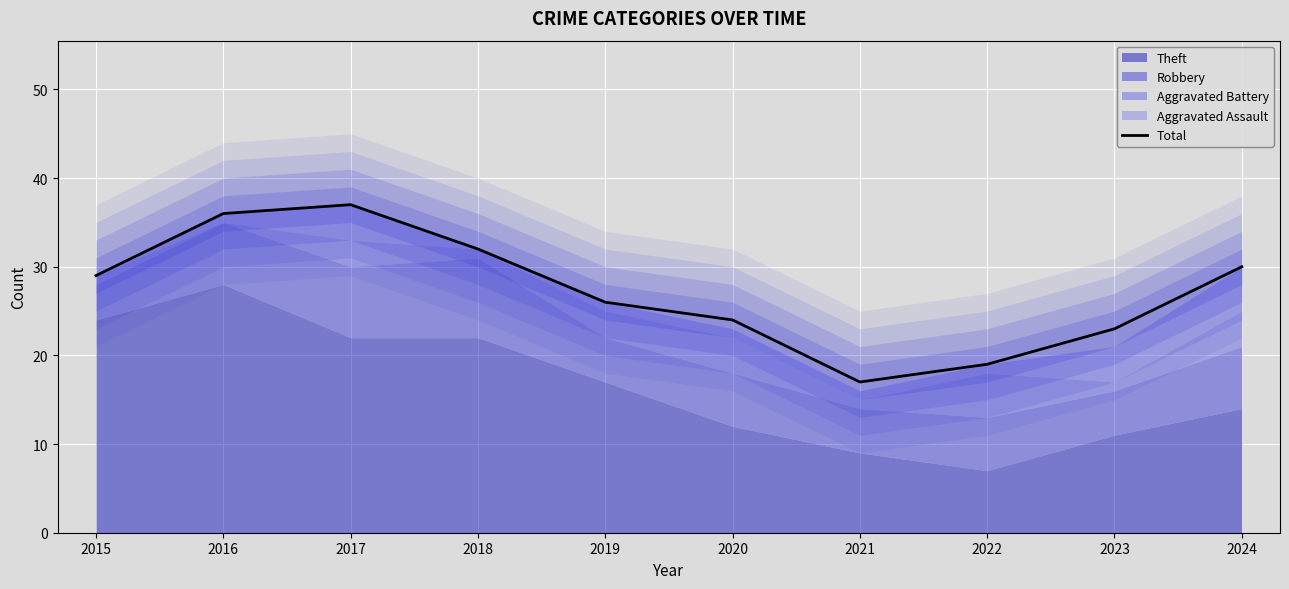

Reading left to right, what are all the values shown in this chart?

2015=29	2016=36	2017=37	2018=32	2019=26	2020=24	2021=17	2022=19	2023=23	2024=30